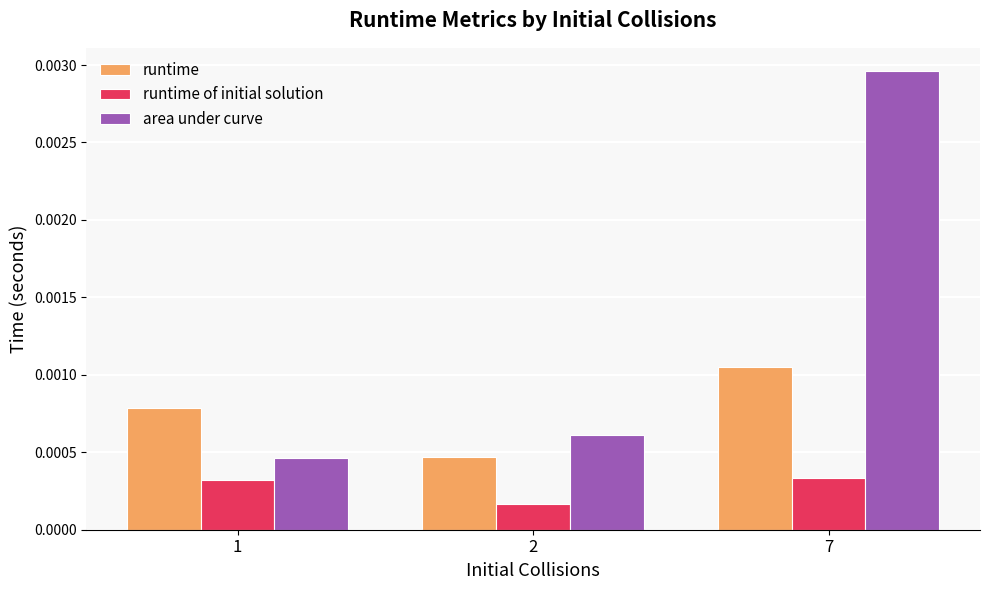

Between 1 and 2, which series saw the biggest shift?

runtime